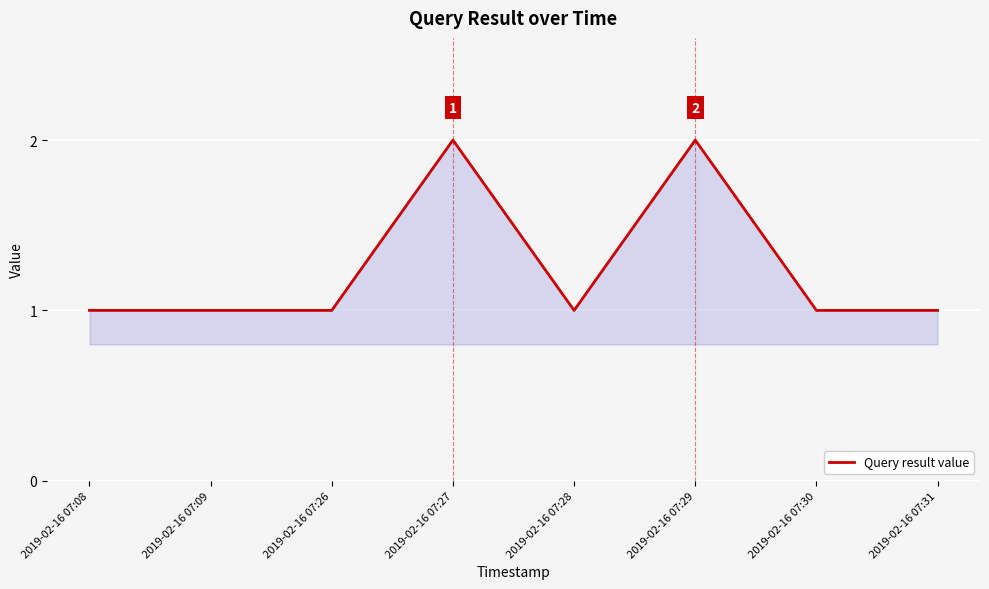

True or false: the data shows 2 at 2019-02-16 07:27.

True